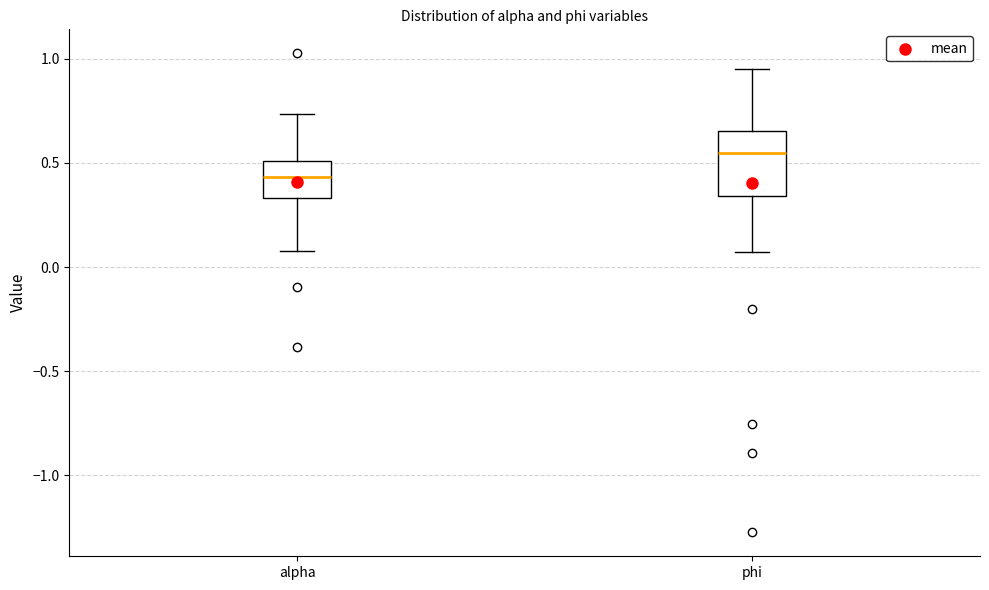

Which box is the tallest, from its lower edge to its upper edge?

phi